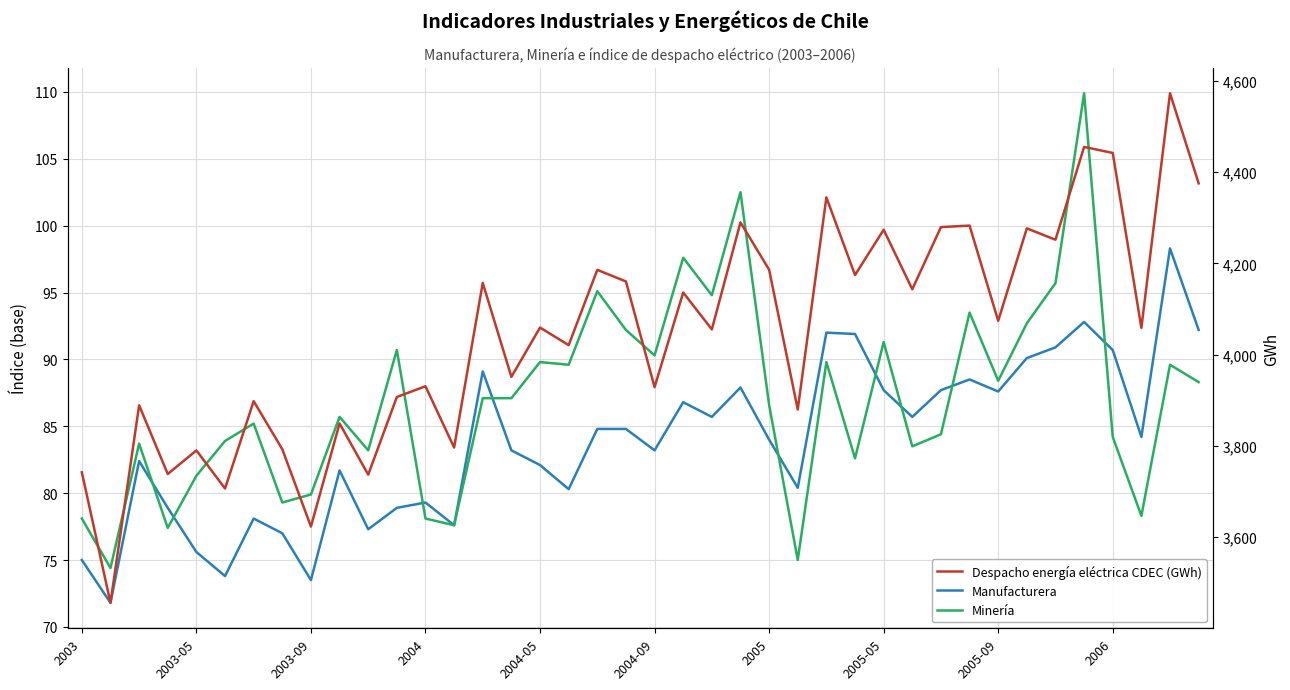

Count the number of data series in this chart.

3